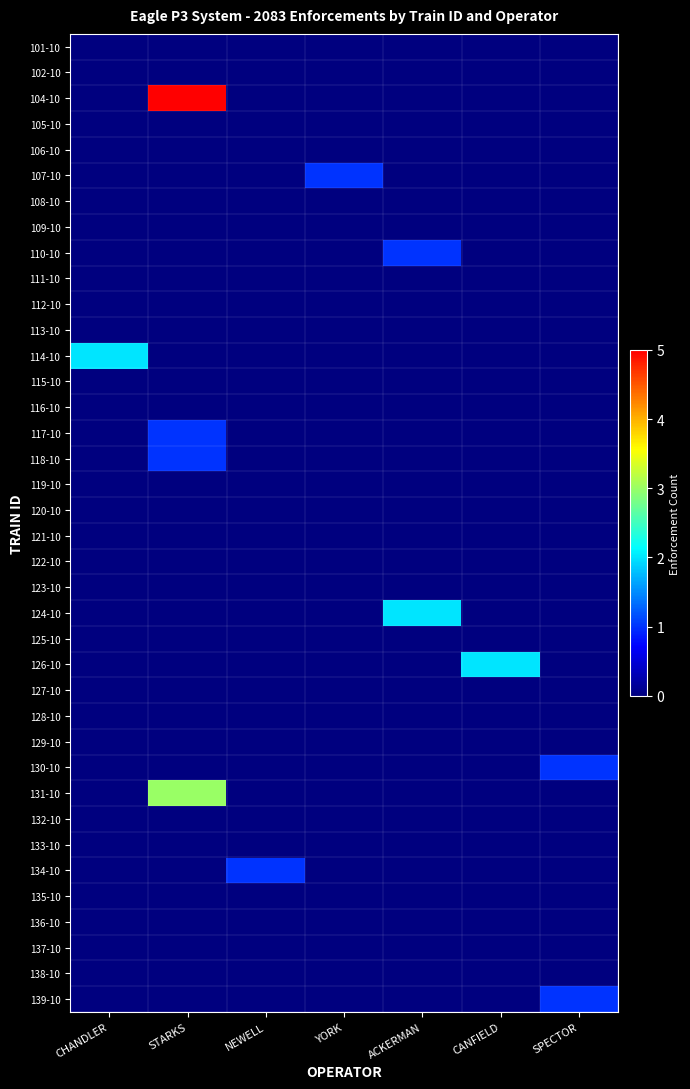

Reading left to right, list all the values displayed in this chart.

101-10: CHANDLER=0	STARKS=0	NEWELL=0	YORK=0	ACKERMAN=0	CANFIELD=0	SPECTOR=0
102-10: CHANDLER=0	STARKS=0	NEWELL=0	YORK=0	ACKERMAN=0	CANFIELD=0	SPECTOR=0
104-10: CHANDLER=0	STARKS=5	NEWELL=0	YORK=0	ACKERMAN=0	CANFIELD=0	SPECTOR=0
105-10: CHANDLER=0	STARKS=0	NEWELL=0	YORK=0	ACKERMAN=0	CANFIELD=0	SPECTOR=0
106-10: CHANDLER=0	STARKS=0	NEWELL=0	YORK=0	ACKERMAN=0	CANFIELD=0	SPECTOR=0
107-10: CHANDLER=0	STARKS=0	NEWELL=0	YORK=1	ACKERMAN=0	CANFIELD=0	SPECTOR=0
108-10: CHANDLER=0	STARKS=0	NEWELL=0	YORK=0	ACKERMAN=0	CANFIELD=0	SPECTOR=0
109-10: CHANDLER=0	STARKS=0	NEWELL=0	YORK=0	ACKERMAN=0	CANFIELD=0	SPECTOR=0
110-10: CHANDLER=0	STARKS=0	NEWELL=0	YORK=0	ACKERMAN=1	CANFIELD=0	SPECTOR=0
111-10: CHANDLER=0	STARKS=0	NEWELL=0	YORK=0	ACKERMAN=0	CANFIELD=0	SPECTOR=0
112-10: CHANDLER=0	STARKS=0	NEWELL=0	YORK=0	ACKERMAN=0	CANFIELD=0	SPECTOR=0
113-10: CHANDLER=0	STARKS=0	NEWELL=0	YORK=0	ACKERMAN=0	CANFIELD=0	SPECTOR=0
114-10: CHANDLER=2	STARKS=0	NEWELL=0	YORK=0	ACKERMAN=0	CANFIELD=0	SPECTOR=0
115-10: CHANDLER=0	STARKS=0	NEWELL=0	YORK=0	ACKERMAN=0	CANFIELD=0	SPECTOR=0
116-10: CHANDLER=0	STARKS=0	NEWELL=0	YORK=0	ACKERMAN=0	CANFIELD=0	SPECTOR=0
117-10: CHANDLER=0	STARKS=1	NEWELL=0	YORK=0	ACKERMAN=0	CANFIELD=0	SPECTOR=0
118-10: CHANDLER=0	STARKS=1	NEWELL=0	YORK=0	ACKERMAN=0	CANFIELD=0	SPECTOR=0
119-10: CHANDLER=0	STARKS=0	NEWELL=0	YORK=0	ACKERMAN=0	CANFIELD=0	SPECTOR=0
120-10: CHANDLER=0	STARKS=0	NEWELL=0	YORK=0	ACKERMAN=0	CANFIELD=0	SPECTOR=0
121-10: CHANDLER=0	STARKS=0	NEWELL=0	YORK=0	ACKERMAN=0	CANFIELD=0	SPECTOR=0
122-10: CHANDLER=0	STARKS=0	NEWELL=0	YORK=0	ACKERMAN=0	CANFIELD=0	SPECTOR=0
123-10: CHANDLER=0	STARKS=0	NEWELL=0	YORK=0	ACKERMAN=0	CANFIELD=0	SPECTOR=0
124-10: CHANDLER=0	STARKS=0	NEWELL=0	YORK=0	ACKERMAN=2	CANFIELD=0	SPECTOR=0
125-10: CHANDLER=0	STARKS=0	NEWELL=0	YORK=0	ACKERMAN=0	CANFIELD=0	SPECTOR=0
126-10: CHANDLER=0	STARKS=0	NEWELL=0	YORK=0	ACKERMAN=0	CANFIELD=2	SPECTOR=0
127-10: CHANDLER=0	STARKS=0	NEWELL=0	YORK=0	ACKERMAN=0	CANFIELD=0	SPECTOR=0
128-10: CHANDLER=0	STARKS=0	NEWELL=0	YORK=0	ACKERMAN=0	CANFIELD=0	SPECTOR=0
129-10: CHANDLER=0	STARKS=0	NEWELL=0	YORK=0	ACKERMAN=0	CANFIELD=0	SPECTOR=0
130-10: CHANDLER=0	STARKS=0	NEWELL=0	YORK=0	ACKERMAN=0	CANFIELD=0	SPECTOR=1
131-10: CHANDLER=0	STARKS=3	NEWELL=0	YORK=0	ACKERMAN=0	CANFIELD=0	SPECTOR=0
132-10: CHANDLER=0	STARKS=0	NEWELL=0	YORK=0	ACKERMAN=0	CANFIELD=0	SPECTOR=0
133-10: CHANDLER=0	STARKS=0	NEWELL=0	YORK=0	ACKERMAN=0	CANFIELD=0	SPECTOR=0
134-10: CHANDLER=0	STARKS=0	NEWELL=1	YORK=0	ACKERMAN=0	CANFIELD=0	SPECTOR=0
135-10: CHANDLER=0	STARKS=0	NEWELL=0	YORK=0	ACKERMAN=0	CANFIELD=0	SPECTOR=0
136-10: CHANDLER=0	STARKS=0	NEWELL=0	YORK=0	ACKERMAN=0	CANFIELD=0	SPECTOR=0
137-10: CHANDLER=0	STARKS=0	NEWELL=0	YORK=0	ACKERMAN=0	CANFIELD=0	SPECTOR=0
138-10: CHANDLER=0	STARKS=0	NEWELL=0	YORK=0	ACKERMAN=0	CANFIELD=0	SPECTOR=0
139-10: CHANDLER=0	STARKS=0	NEWELL=0	YORK=0	ACKERMAN=0	CANFIELD=0	SPECTOR=1